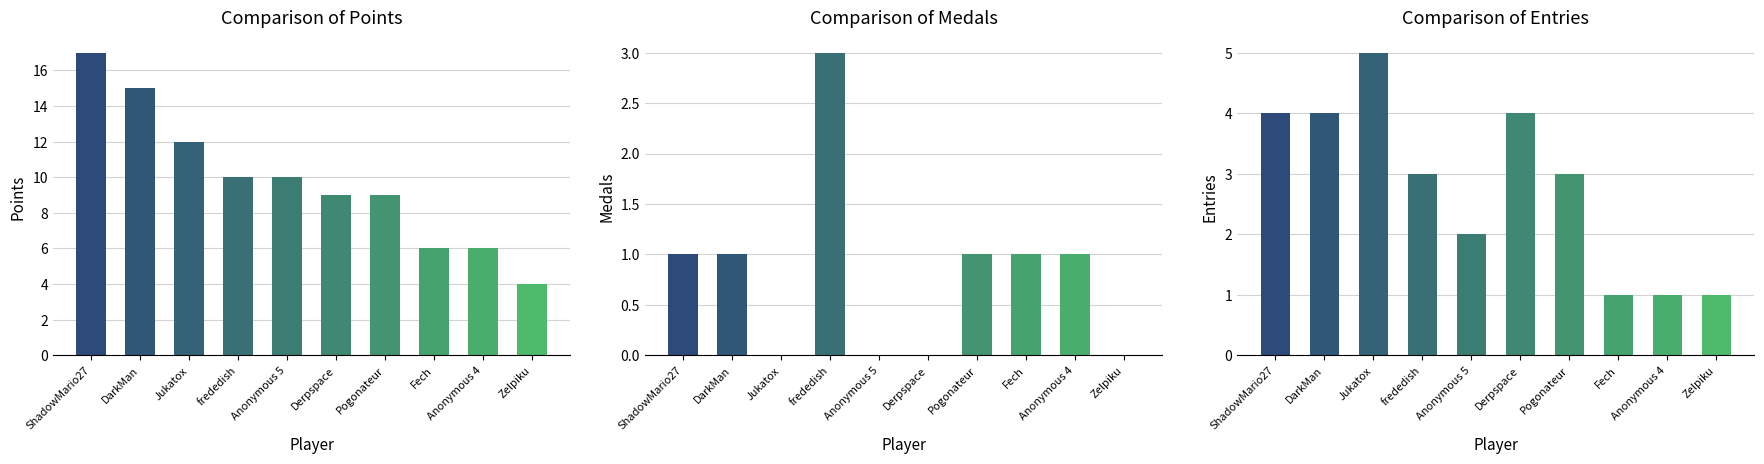

Does the chart contain any negative values?

No